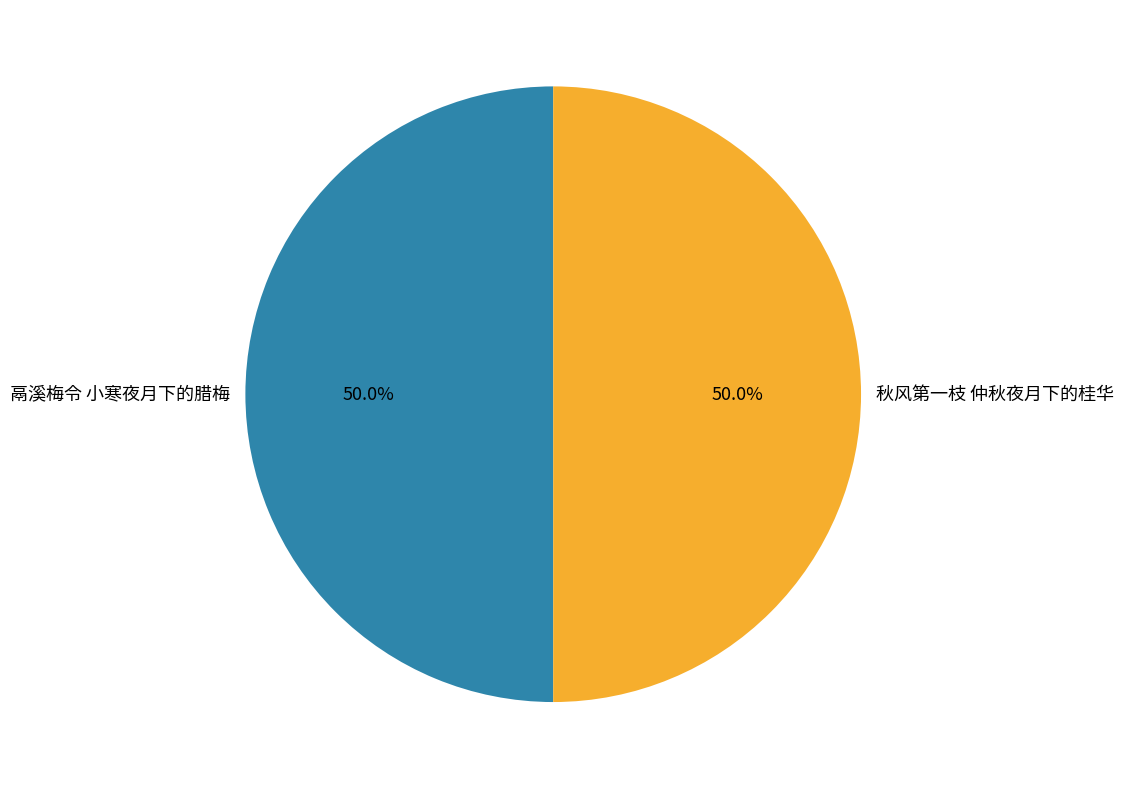

To the nearest percent, what percentage of the pie is 秋风第一枝 仲秋夜月下的桂华?

50%